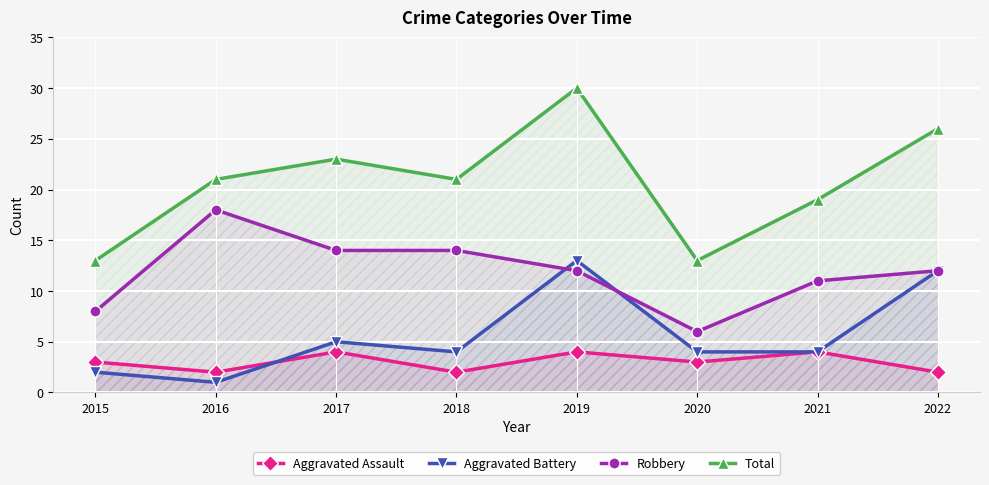

Between 2018 and 2020, which series saw the biggest shift?

Robbery